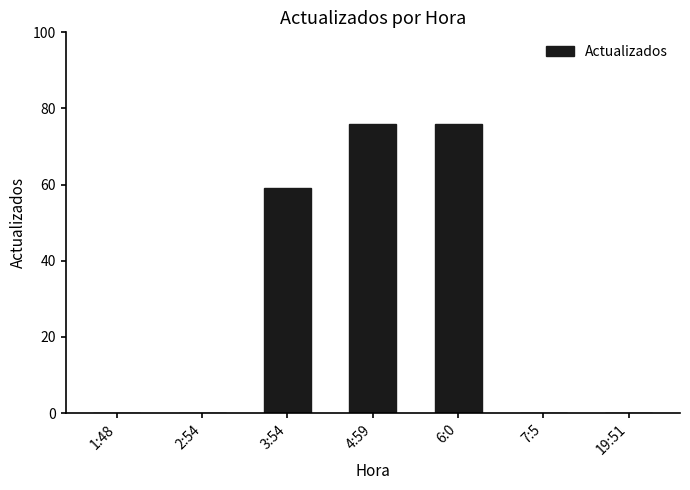

Reading left to right, what are all the values shown in this chart?

0	0	59	76	76	0	0